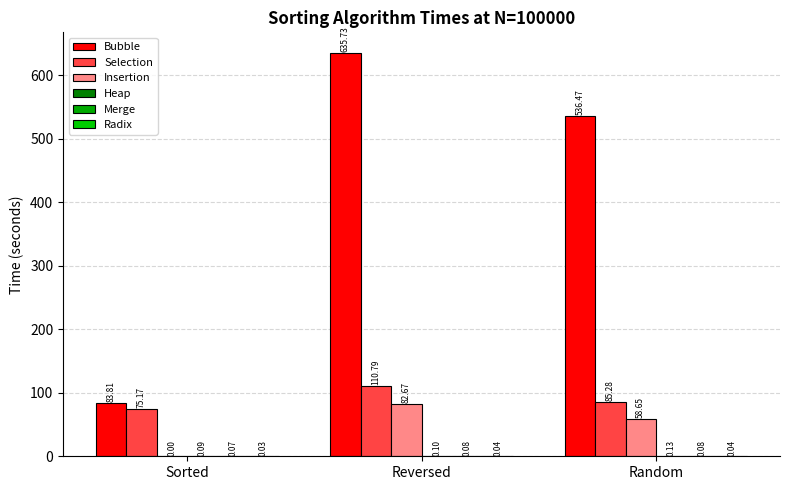

At which label does Selection reach its peak?

Reversed